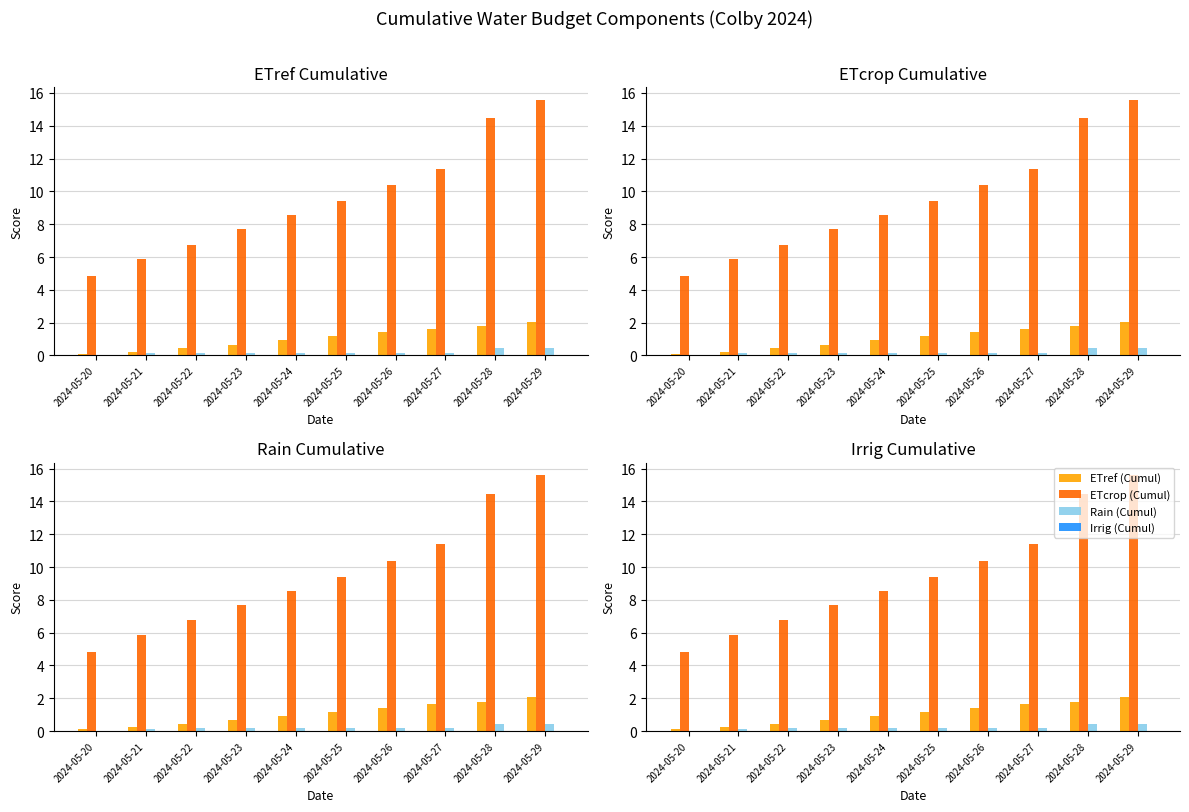

What are all the series names shown in the legend?

ETref (Cumul), ETcrop (Cumul), Rain (Cumul), Irrig (Cumul)